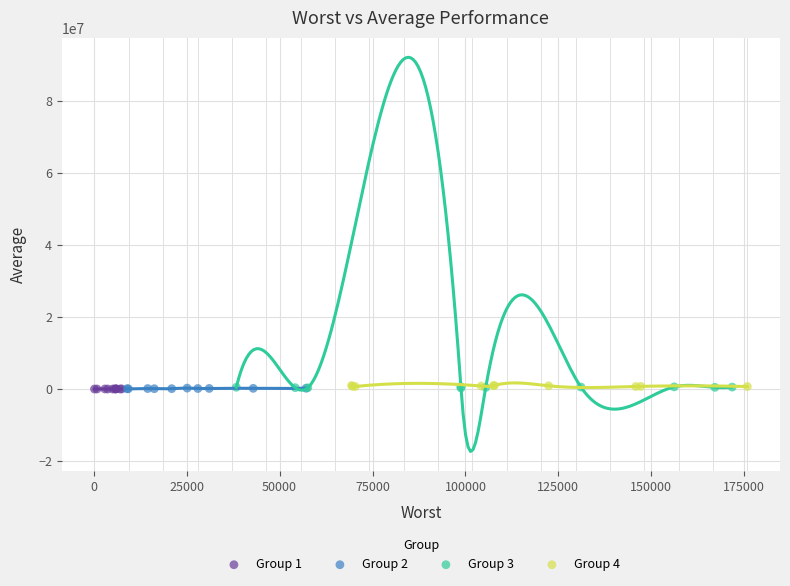

What are all the series names shown in the legend?

Group 1, Group 2, Group 3, Group 4